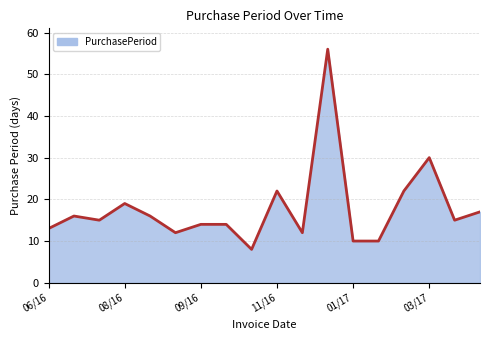

What is the smallest value displayed?

8